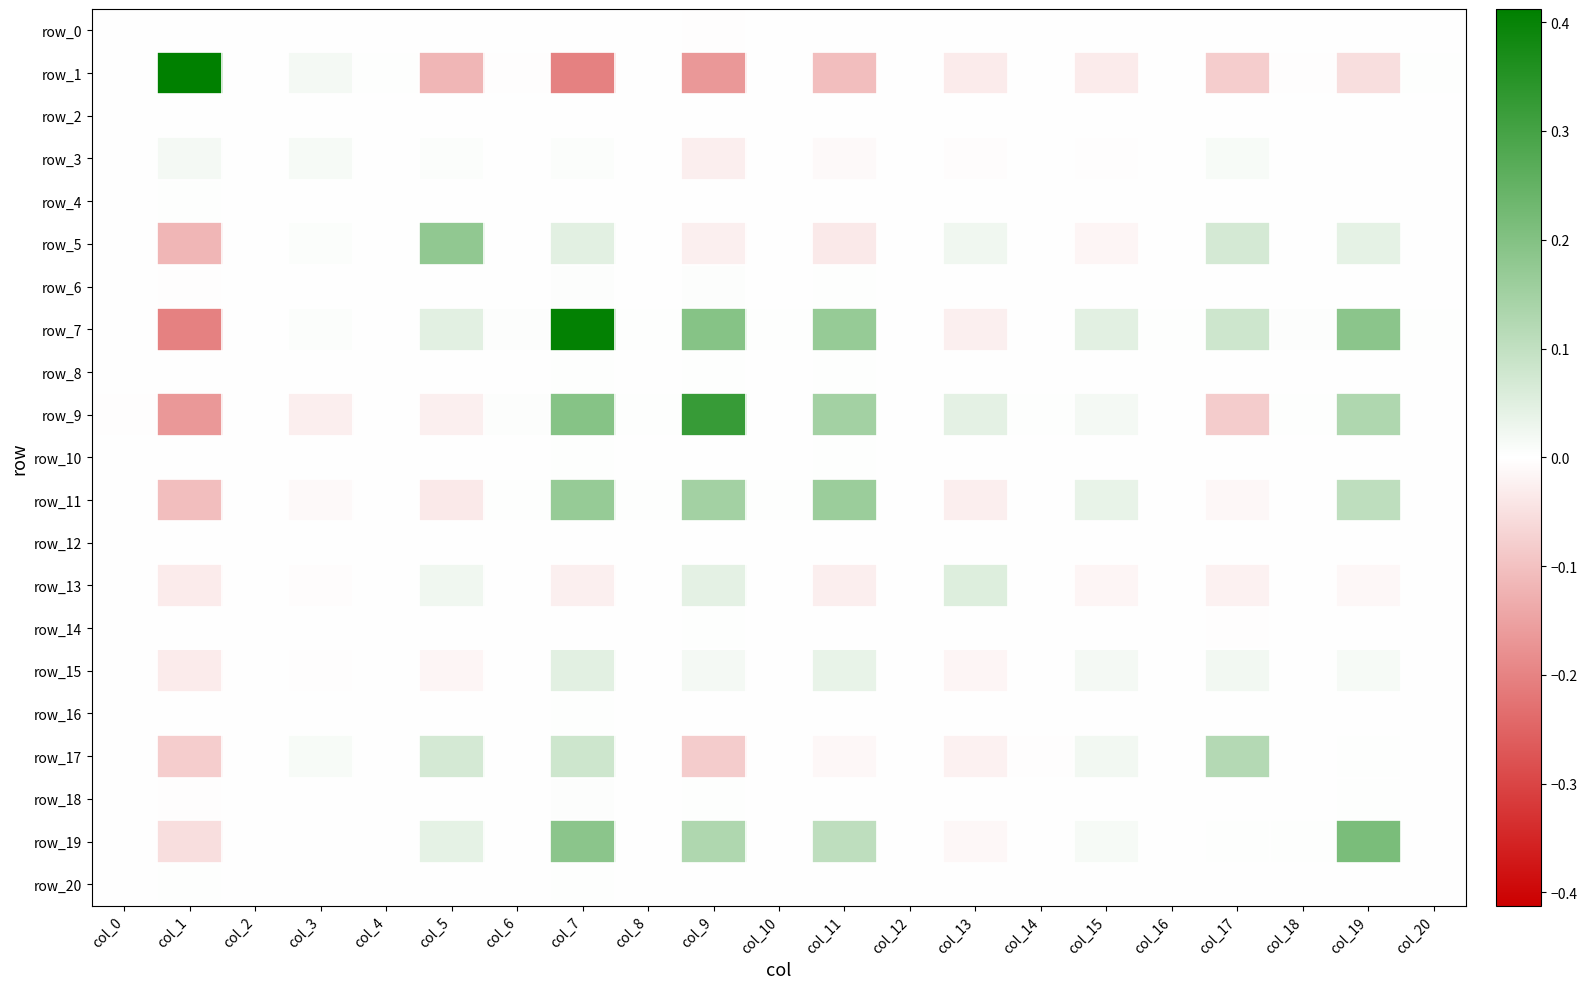

Rank the categories by row_10 value from highest to lowest.

col_7, col_11, col_9, col_19, col_15, col_10, col_8, col_6, col_0, col_2, col_18, col_20, col_4, col_14, col_16, col_12, col_17, col_3, col_5, col_13, col_1